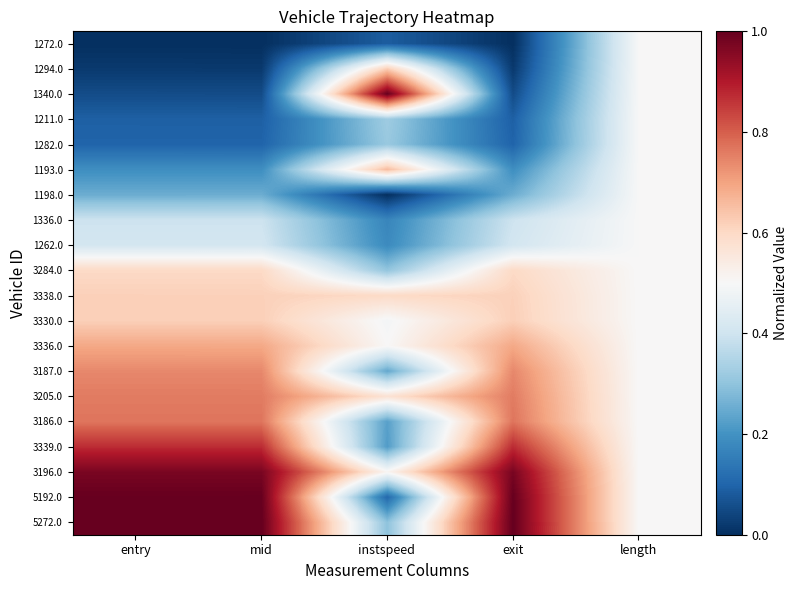

Count the number of categories in the chart.

5